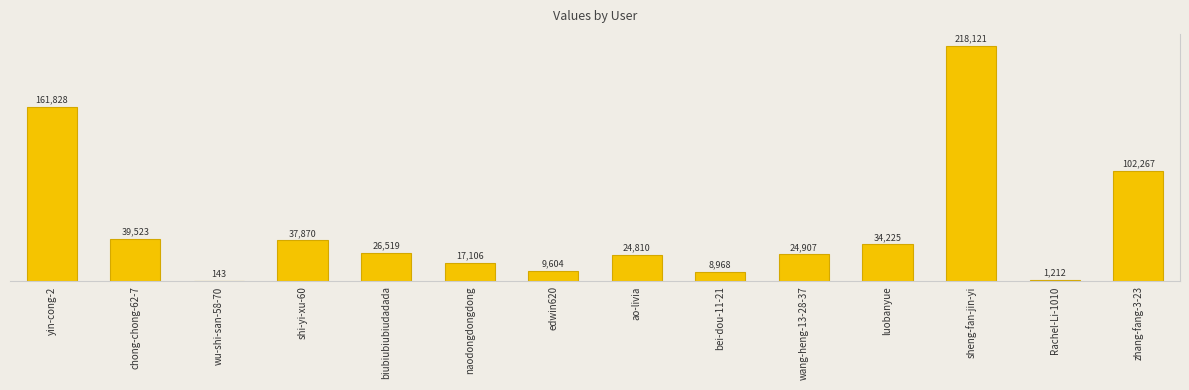

Reading left to right, what are all the values shown in this chart?

yin-cong-2=161828	chong-chong-62-7=39523	wu-shi-san-58-70=143	shi-yi-xu-60=37870	biubiubiubiudadada=26519	naodongdongdong=17106	edwin620=9604	ao-livia=24810	bei-dou-11-21=8968	wang-heng-13-28-37=24907	luobanyue=34225	sheng-fan-jin-yi=218121	Rachel-Li-1010=1212	zhang-fang-3-23=102267